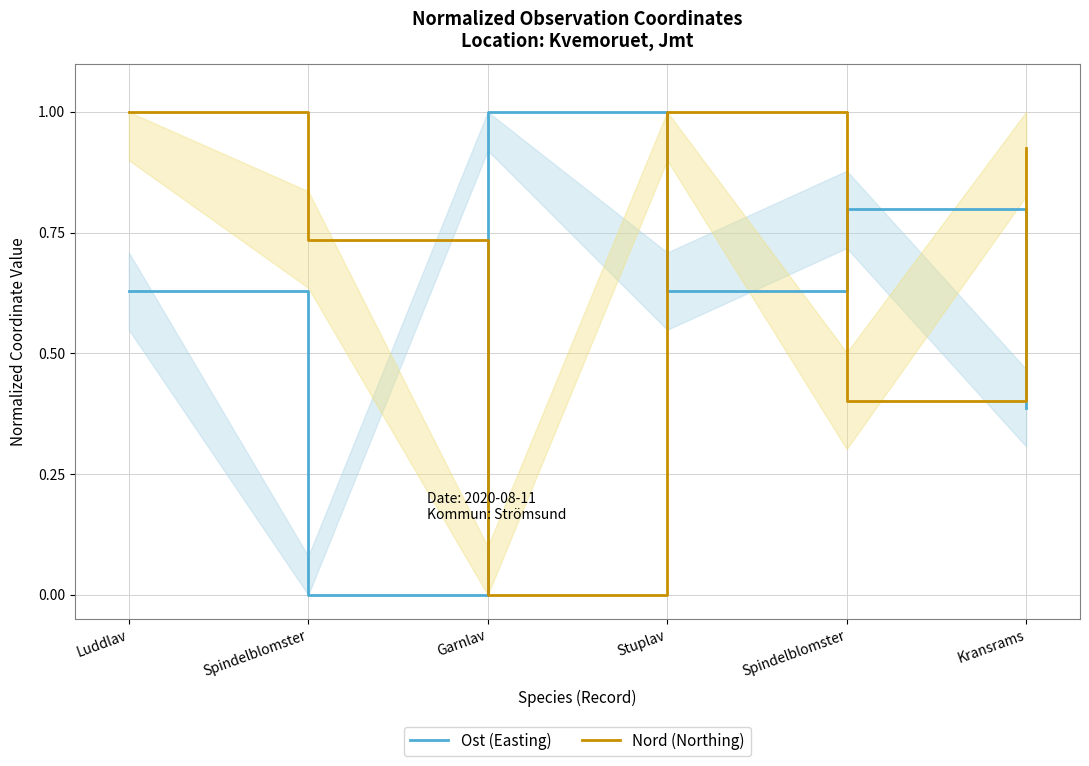

Is the value of Nord (Northing) at Luddlav greater than the value of Ost (Easting) at Spindelblomster?

Yes